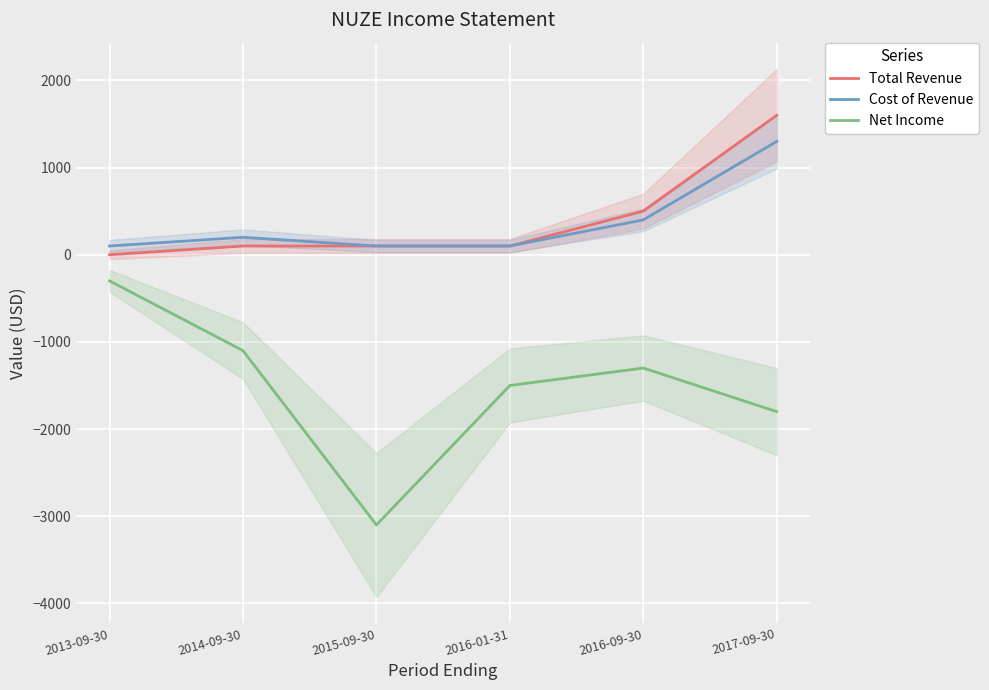

Which series has the largest total across all categories?

Total Revenue